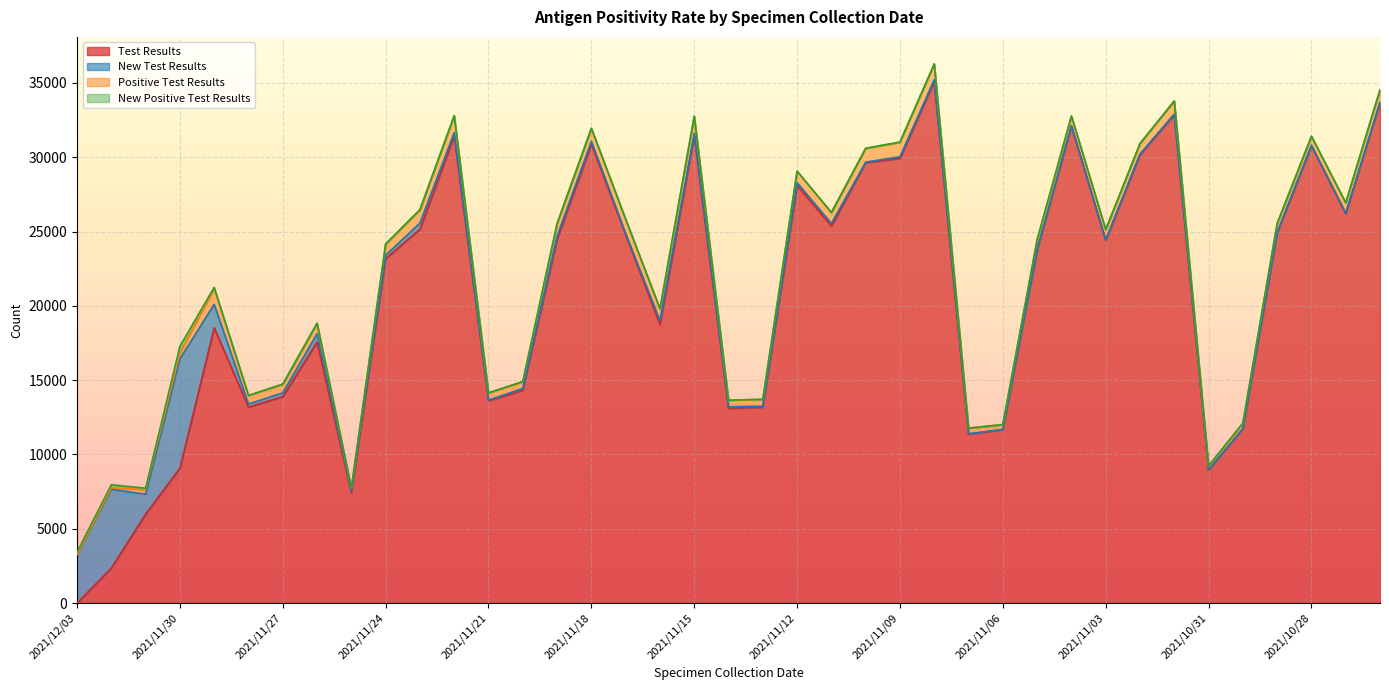

How many data points does each series have?

39